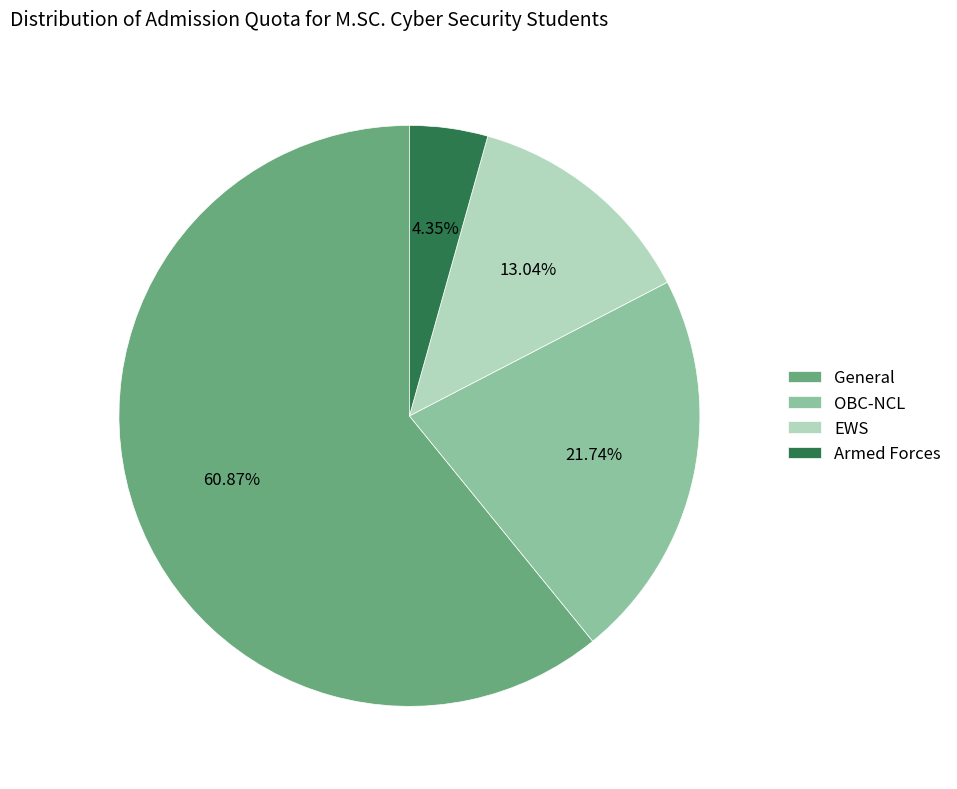

To the nearest percent, what portion does EWS represent?

13%